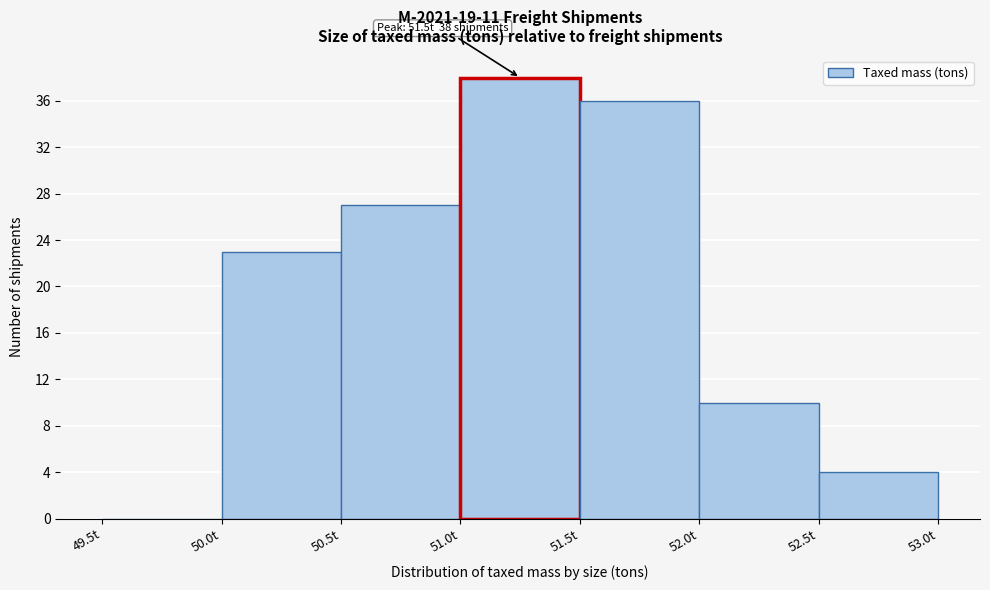

Which range on the x-axis has the tallest bar?

51.0 to 51.5